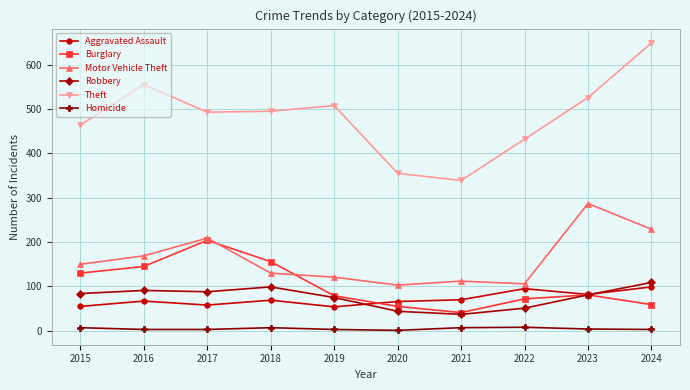

The Robbery series shows 37 at 2021. True or false?

True